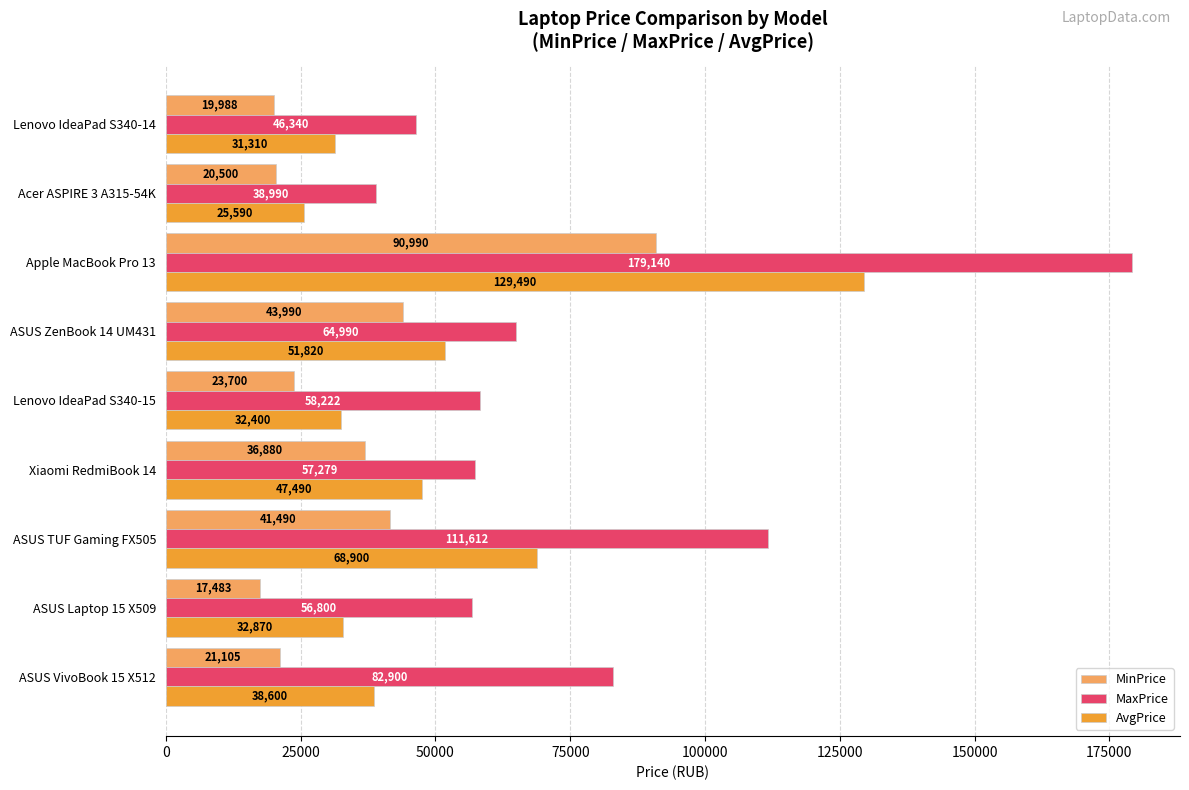

The value of MinPrice at Lenovo IdeaPad S340-14 is 19988. True or false?

True